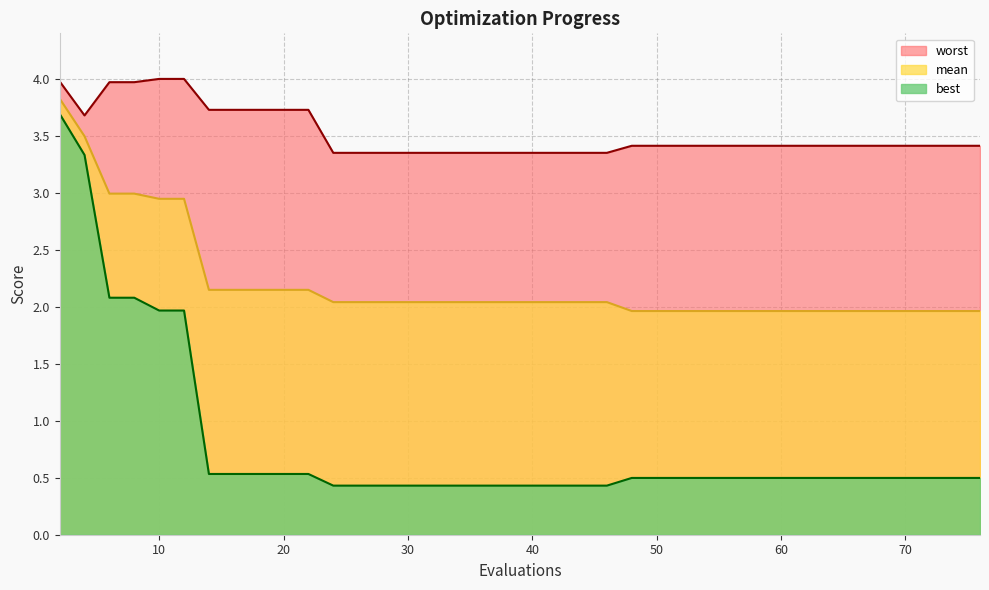

How many lines are shown in the chart?

3